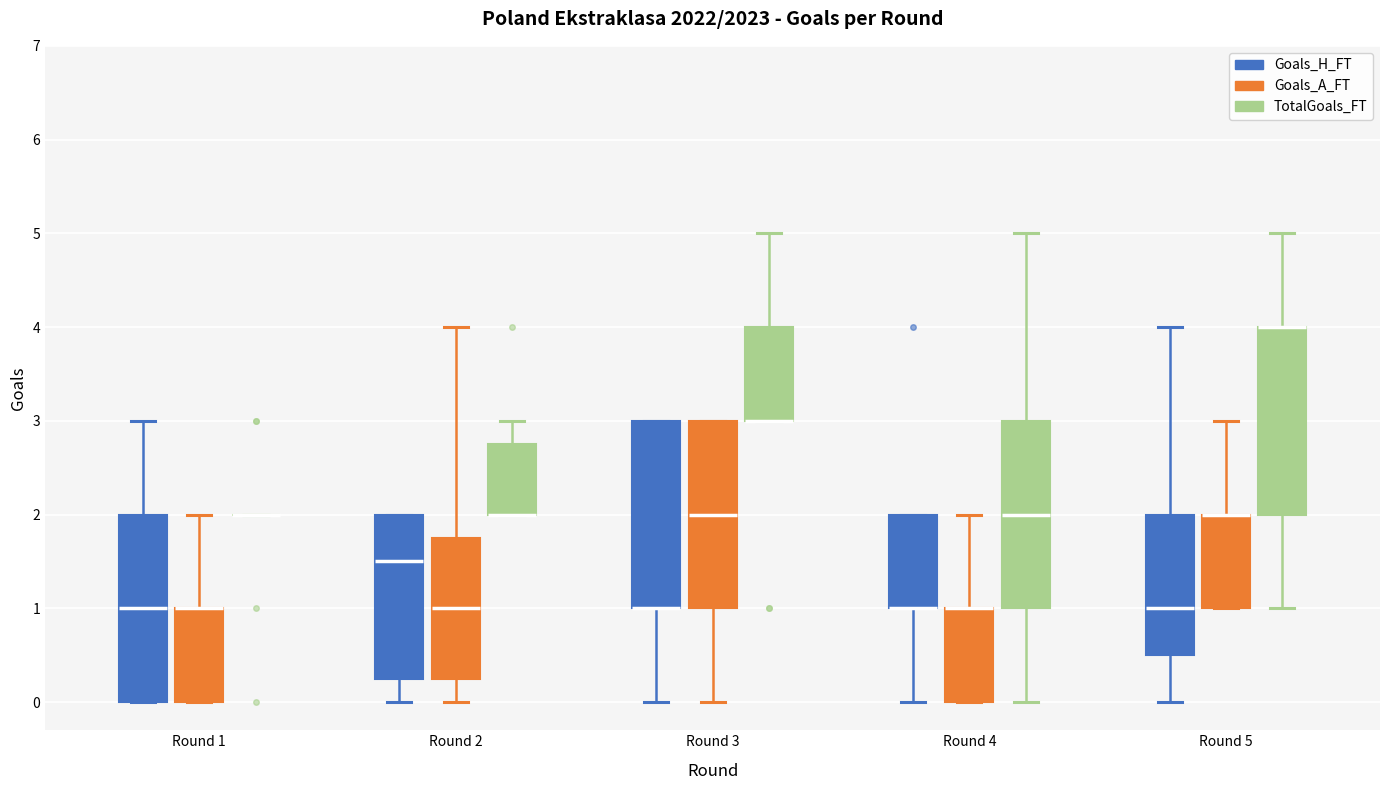

Reading left to right, transcribe this box plot: for each box, give where its median line is, the range the box spans, and where its two whiskers end, as read against the y-axis. The values are not printed on the chart, so give them approximately, as read against the axis.

Round 1 (Goals_H_FT): median 1.0, box 0.0 to 2.0, whiskers 0.0 to 3.0
Round 1 (Goals_A_FT): median 1.0 (drawn on the box's upper edge), box 0.0 to 1.0, whiskers 0.0 to 2.0
Round 1 (TotalGoals_FT): box collapsed to a line at 2.0, whiskers 2.0 to 2.0
Round 2 (Goals_H_FT): median 1.5, box 0.3 to 2.0, whiskers 0.0 to 2.0
Round 2 (Goals_A_FT): median 1.0, box 0.3 to 1.8, whiskers 0.0 to 4.0
Round 2 (TotalGoals_FT): median 2.0 (drawn on the box's lower edge), box 2.0 to 2.8, whiskers 2.0 to 3.0
Round 3 (Goals_H_FT): median 1.0 (drawn on the box's lower edge), box 1.0 to 3.0, whiskers 0.0 to 3.0
Round 3 (Goals_A_FT): median 2.0, box 1.0 to 3.0, whiskers 0.0 to 3.0
Round 3 (TotalGoals_FT): median 3.0 (drawn on the box's lower edge), box 3.0 to 4.0, whiskers 3.0 to 5.0
Round 4 (Goals_H_FT): median 1.0 (drawn on the box's lower edge), box 1.0 to 2.0, whiskers 0.0 to 2.0
Round 4 (Goals_A_FT): median 1.0 (drawn on the box's upper edge), box 0.0 to 1.0, whiskers 0.0 to 2.0
Round 4 (TotalGoals_FT): median 2.0, box 1.0 to 3.0, whiskers 0.0 to 5.0
Round 5 (Goals_H_FT): median 1.0, box 0.5 to 2.0, whiskers 0.0 to 4.0
Round 5 (Goals_A_FT): median 2.0 (drawn on the box's upper edge), box 1.0 to 2.0, whiskers 1.0 to 3.0
Round 5 (TotalGoals_FT): median 4.0 (drawn on the box's upper edge), box 2.0 to 4.0, whiskers 1.0 to 5.0